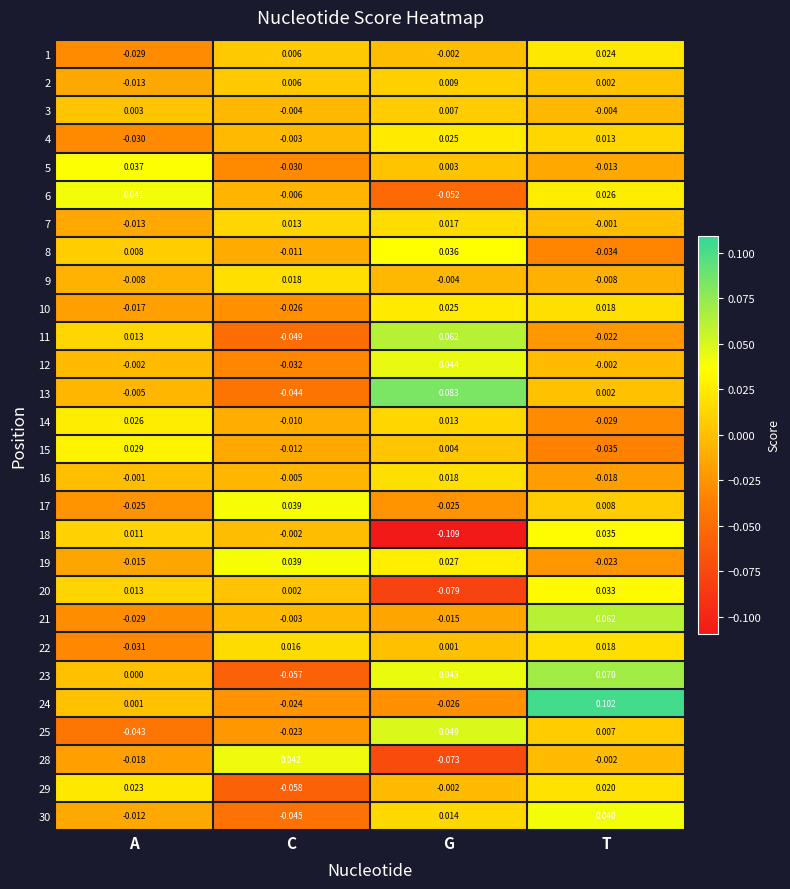

How many categories are shown in the chart?

4